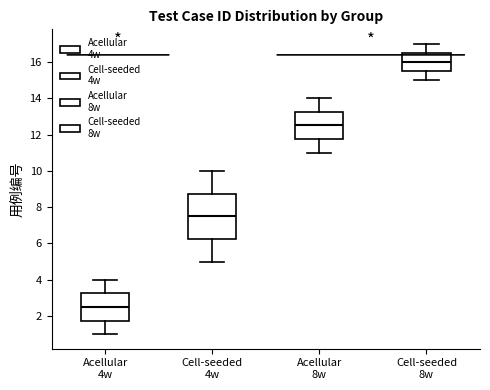

Which box's median line is the lowest?

Acellular 4w